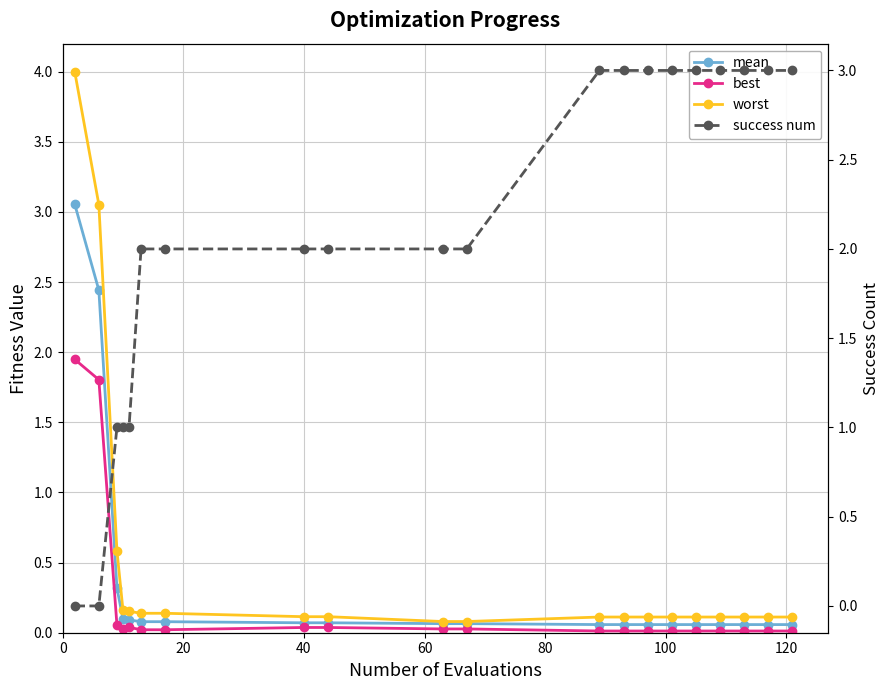

Reading right to left, list all the values displayed in this chart.

mean: 0.1	0.1	0.1	0.1	0.1	0.1	0.1	0.1	0.1	0.1	0.1	0.1	0.1	0.1	0.1	0.1	0.1	0.3	2.4	3.1
best: 0.0	0.0	0.0	0.0	0.0	0.0	0.0	0.0	0.0	0.0	0.0	0.0	0.0	0.0	0.0	0.0	0.0	0.1	1.8	1.9
worst: 0.1	0.1	0.1	0.1	0.1	0.1	0.1	0.1	0.1	0.1	0.1	0.1	0.1	0.1	0.1	0.2	0.2	0.6	3.1	4.0
success num: 3.0	3.0	3.0	3.0	3.0	3.0	3.0	3.0	3.0	2.0	2.0	2.0	2.0	2.0	2.0	1.0	1.0	1.0	0.0	0.0